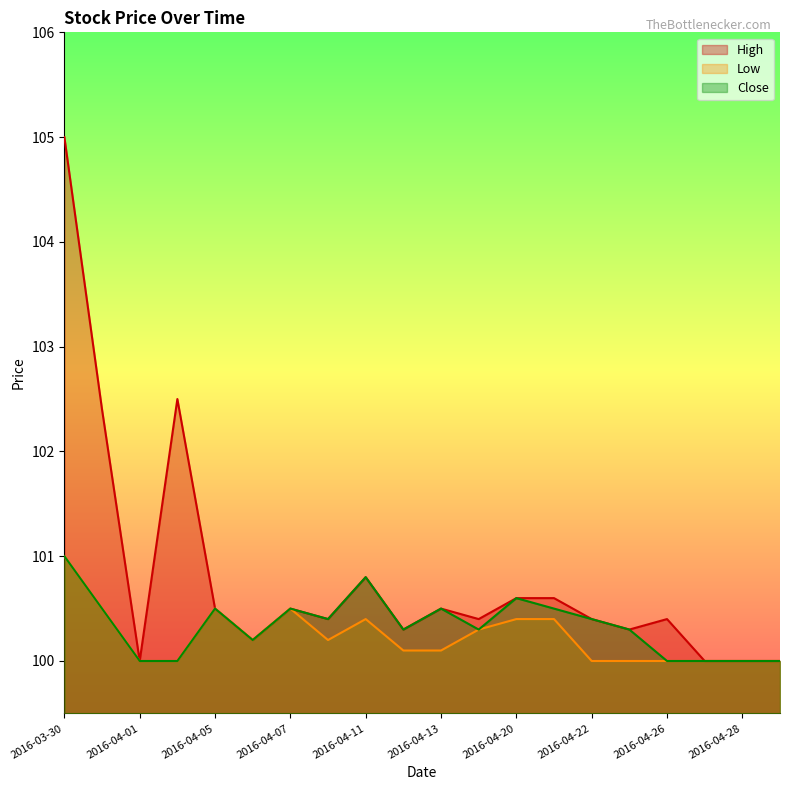

How many interior local peaks does the Close series have?

5